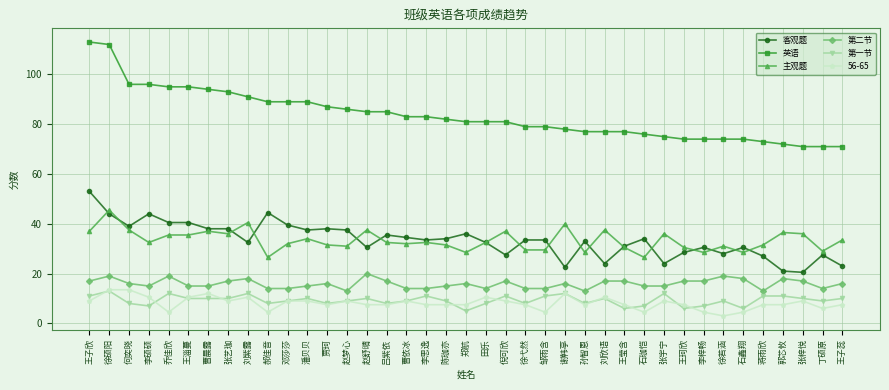

Is this an area chart (filled region under the line)?

No